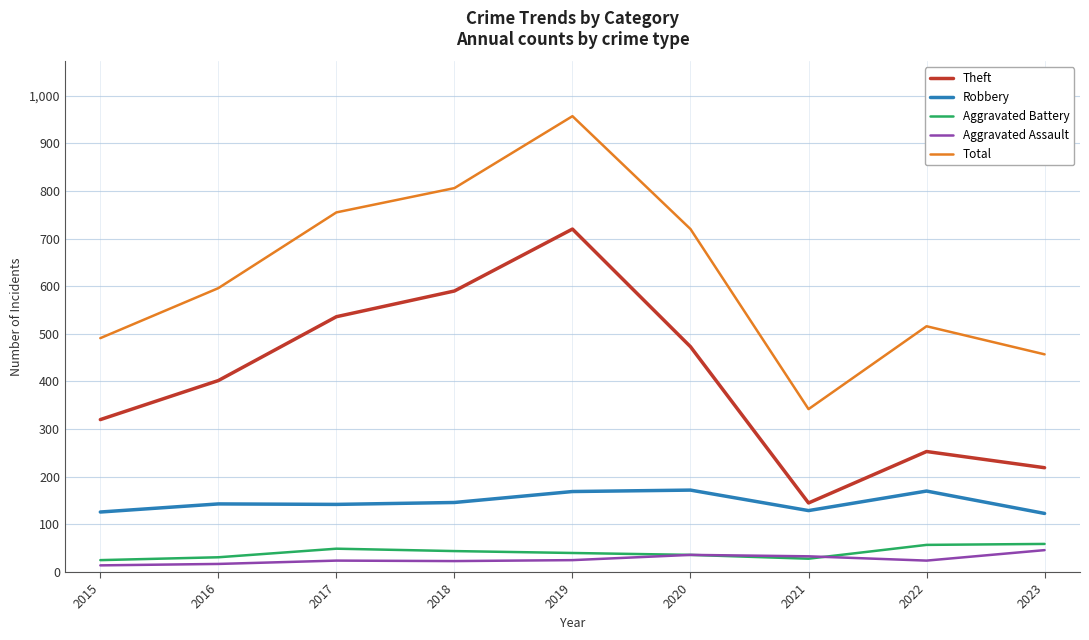

Does the chart display data point markers on the line(s)?

No